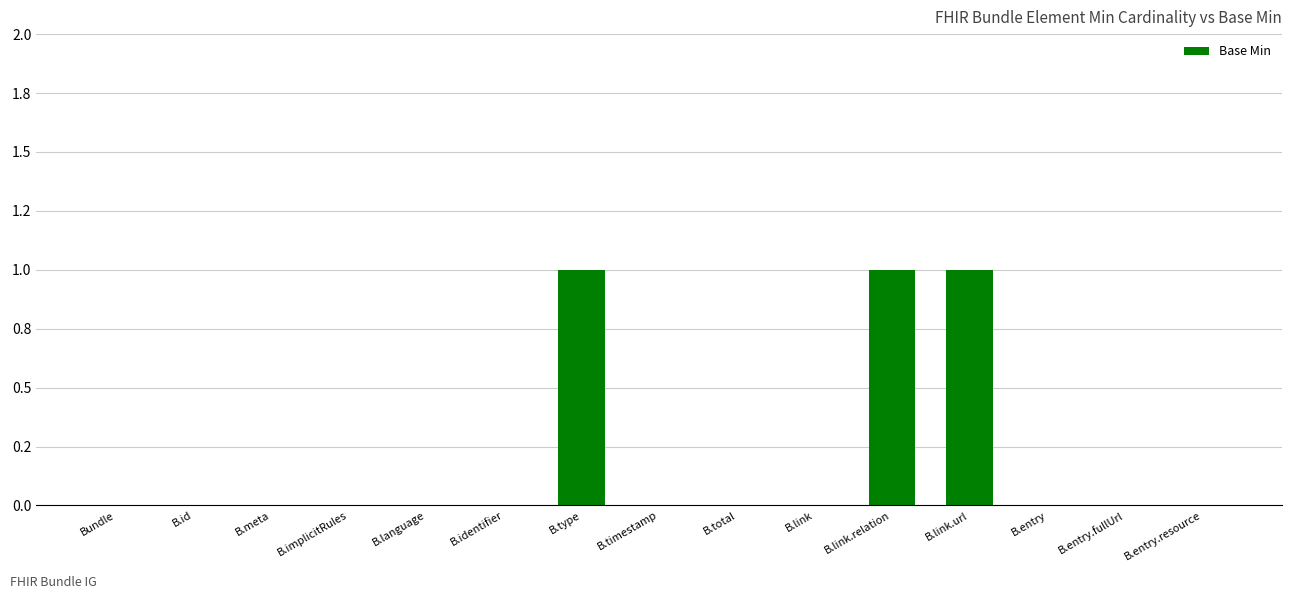

How many values are between 0 and 1?

15